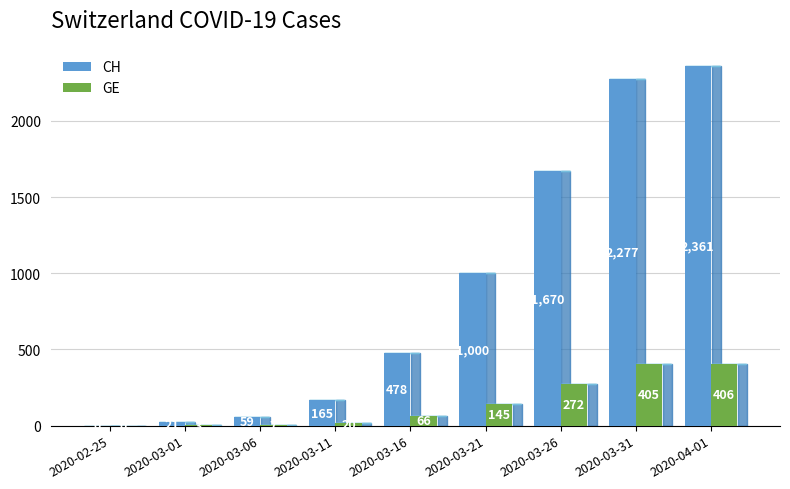

Reading left to right, extract all data points from this chart.

CH: 0	21	59	165	478	1000	1670	2277	2361
GE: 0	3	7	20	66	145	272	405	406